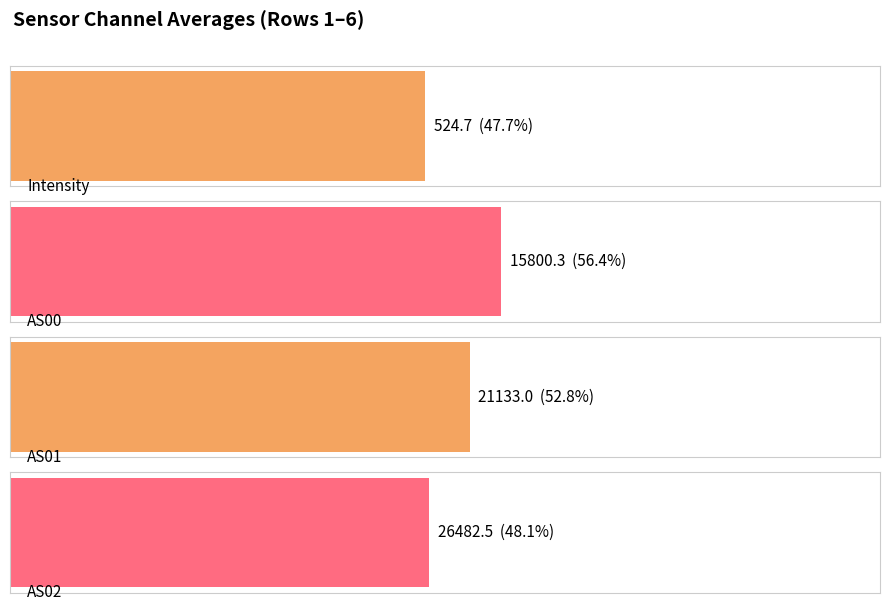

True or false: AS01 has a value of 14178.4 at 65535.

False